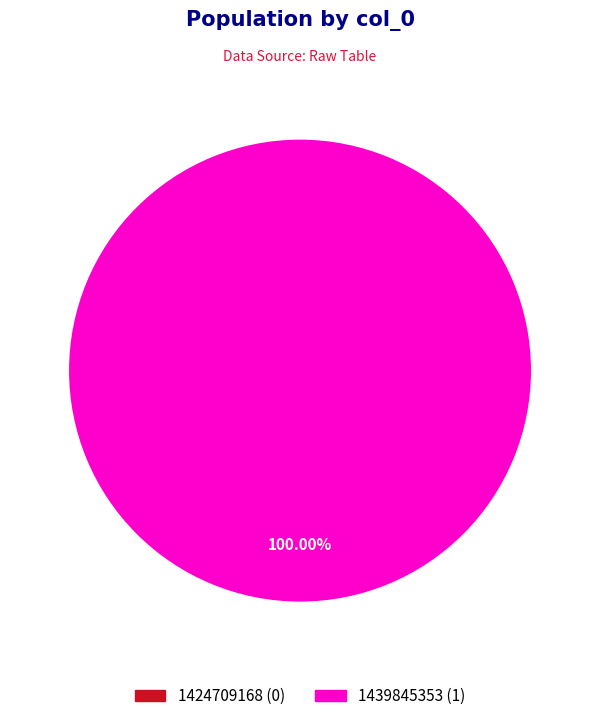

Does any single category account for the majority?

Yes